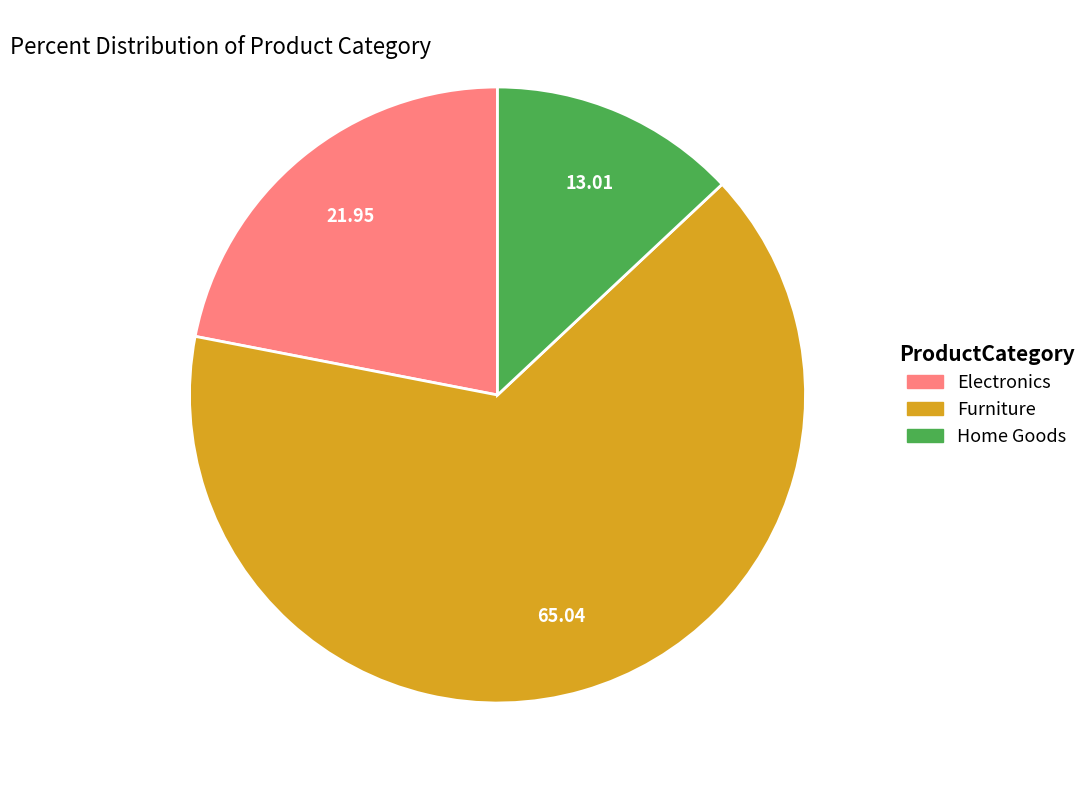

How many segments does this pie chart have?

3